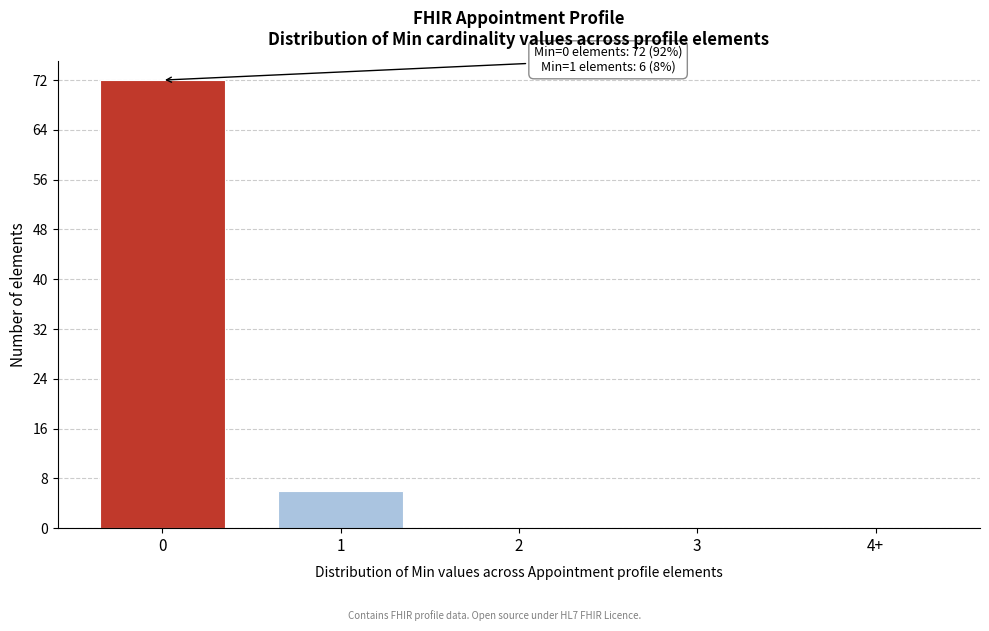

Reading right to left, list all the values displayed in this chart.

4+=0	3=0	2=0	1=6	0=72